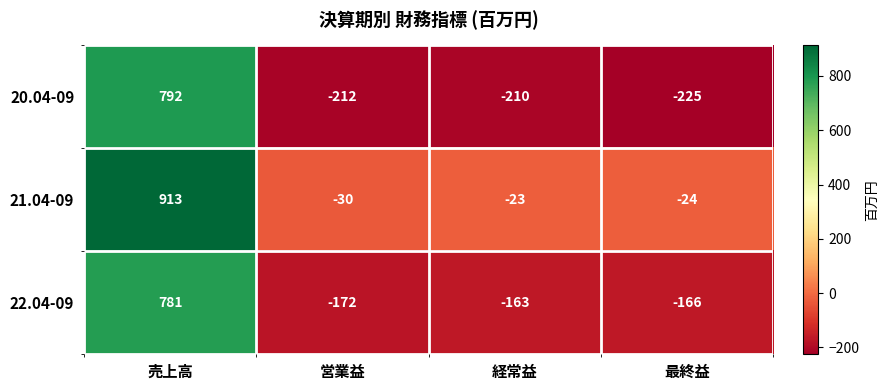

What value does the 21.04-09 series have at 最終益?

-24